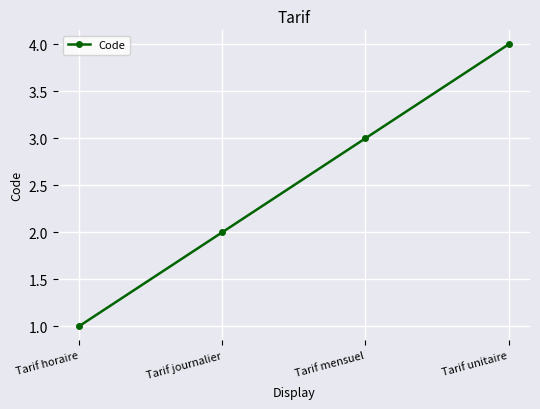

What is the sum of the values at Tarif journalier and Tarif unitaire?

6